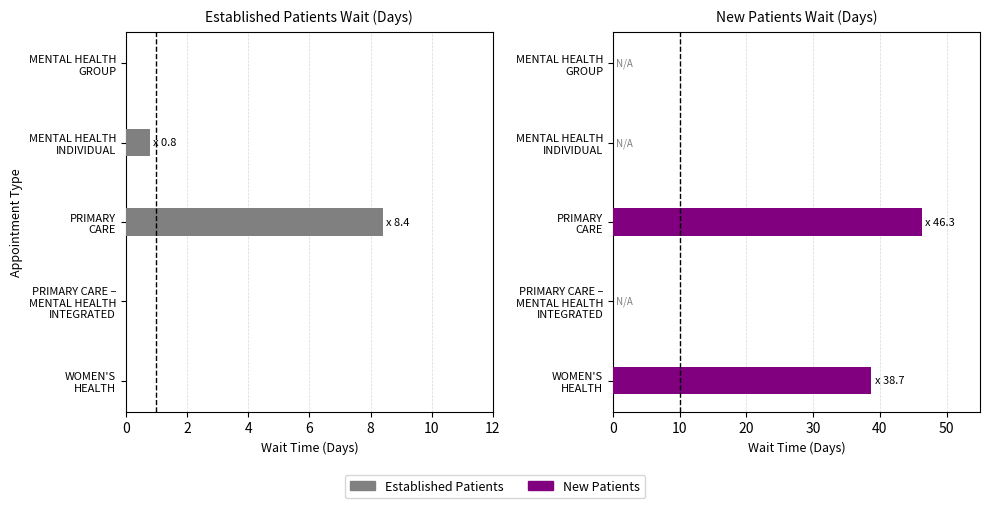

The NewPatients series shows 18.2 at 2. True or false?

False